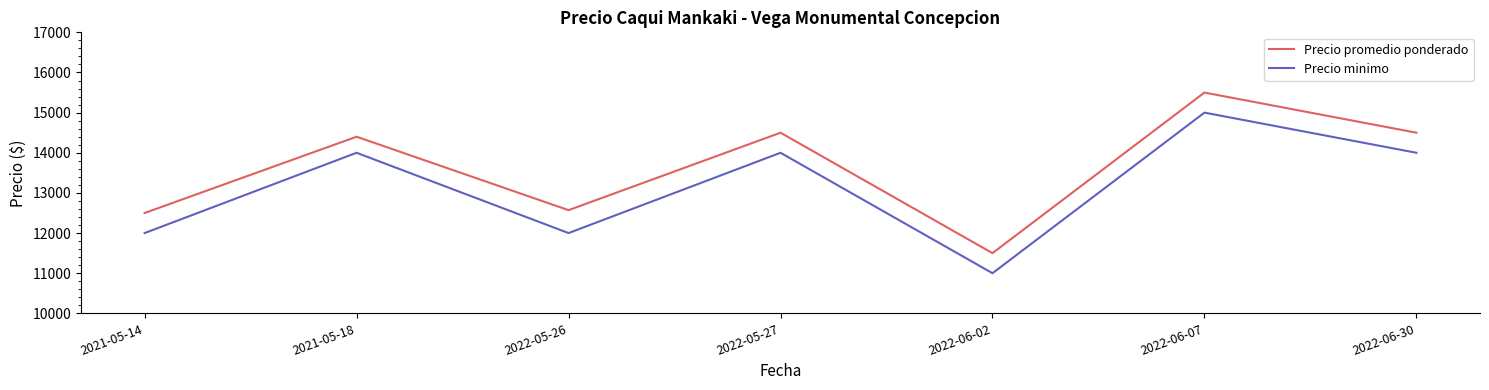

How many values in the Precio minimo series are below 14000?

3